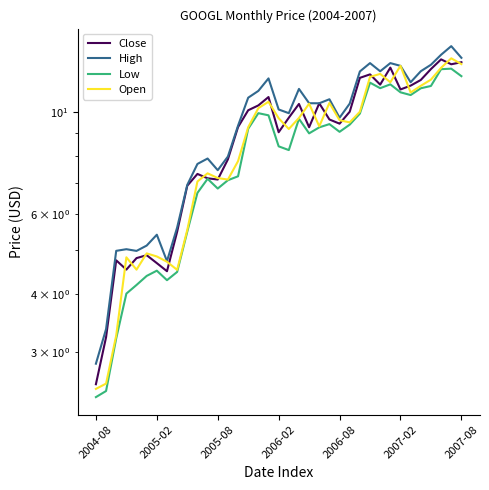

Does the chart have visible grid lines?

No